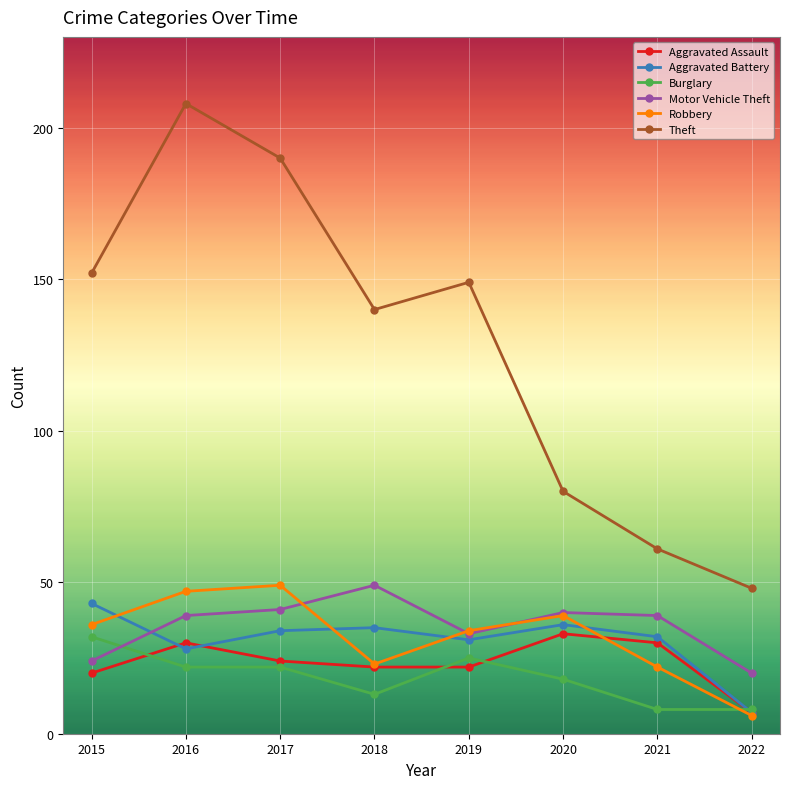

Reading right to left, what are all the values shown in this chart?

Aggravated Assault: 2022=7	2021=30	2020=33	2019=22	2018=22	2017=24	2016=30	2015=20
Aggravated Battery: 2022=7	2021=32	2020=36	2019=31	2018=35	2017=34	2016=28	2015=43
Burglary: 2022=8	2021=8	2020=18	2019=25	2018=13	2017=22	2016=22	2015=32
Motor Vehicle Theft: 2022=20	2021=39	2020=40	2019=33	2018=49	2017=41	2016=39	2015=24
Robbery: 2022=6	2021=22	2020=39	2019=34	2018=23	2017=49	2016=47	2015=36
Theft: 2022=48	2021=61	2020=80	2019=149	2018=140	2017=190	2016=208	2015=152